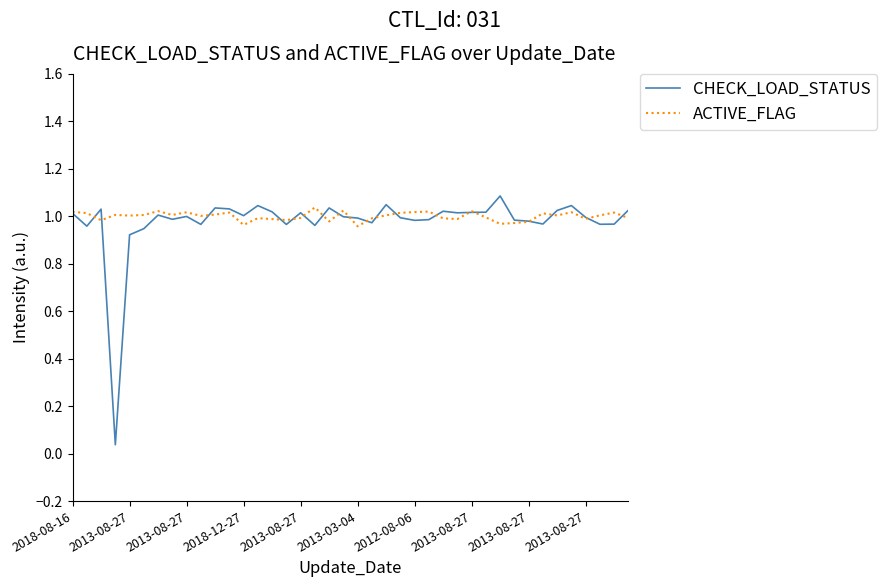

What is the maximum value shown in the chart?

1.1